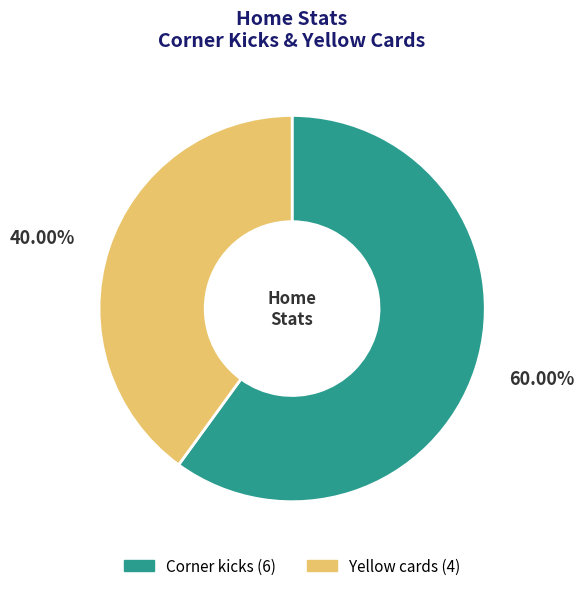

What percentage is NOT represented by Yellow cards?

60.0%